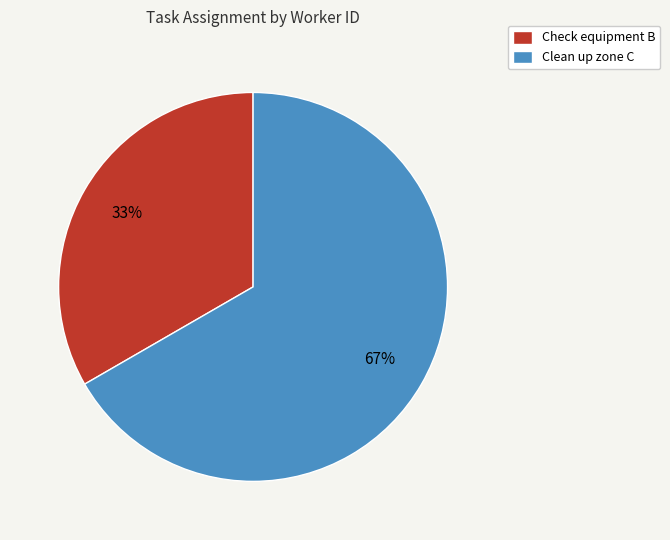

To the nearest percent, what is the combined percentage of Clean up zone C and Check equipment B?

100%